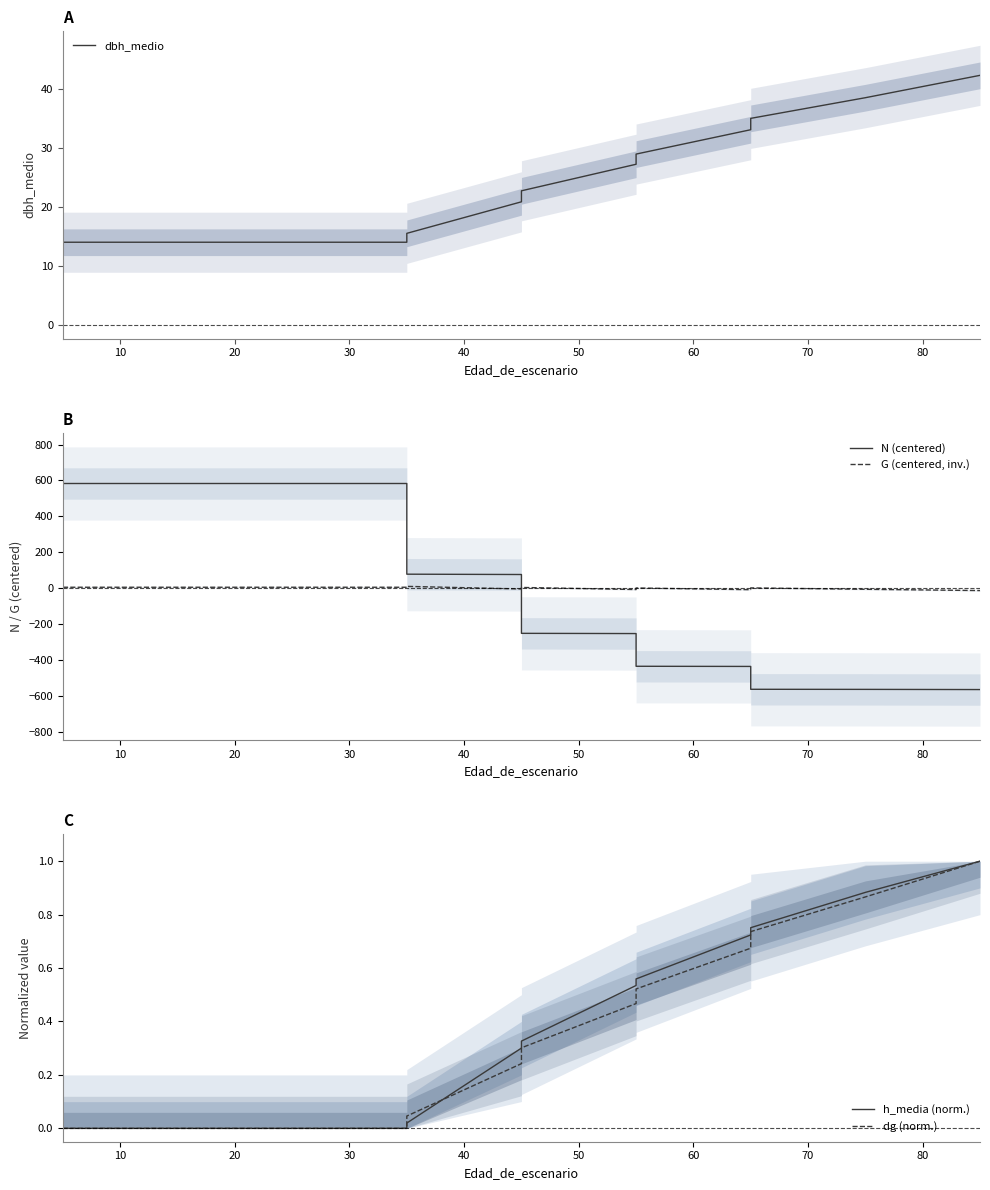

True or false: h_media (norm.) and dbh_medio intersect in this chart.

False